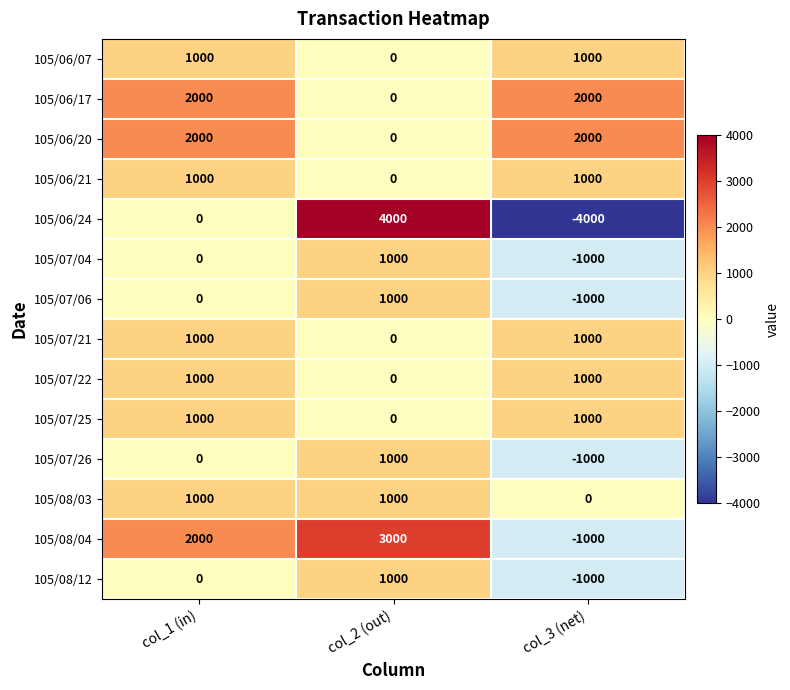

At how many categories does at least one series exceed 3376?

1